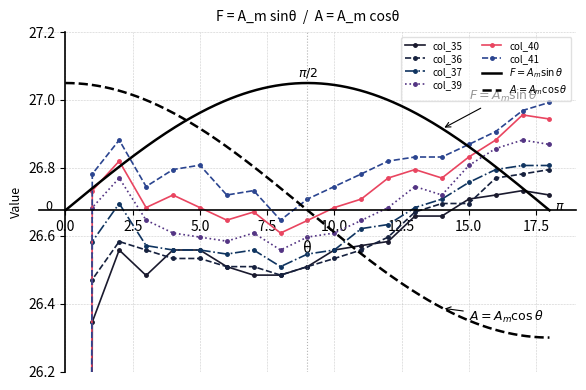

Which series has the largest range (max minus min)?

col_41